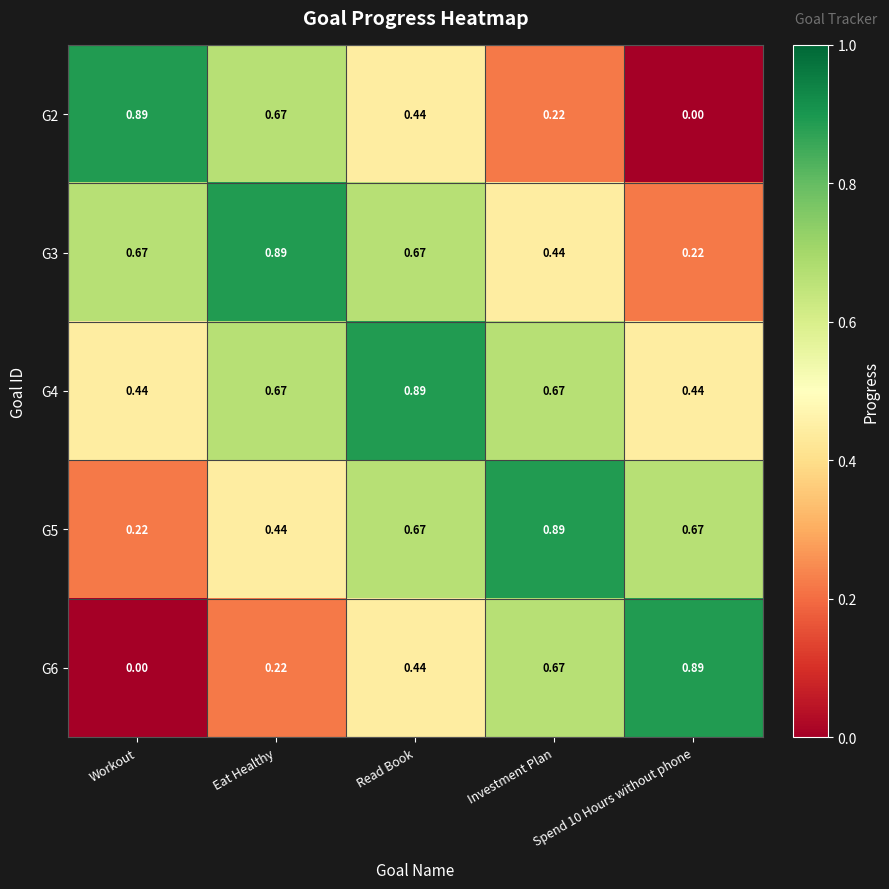

Which category has the highest value in the G4 series?

Read Book